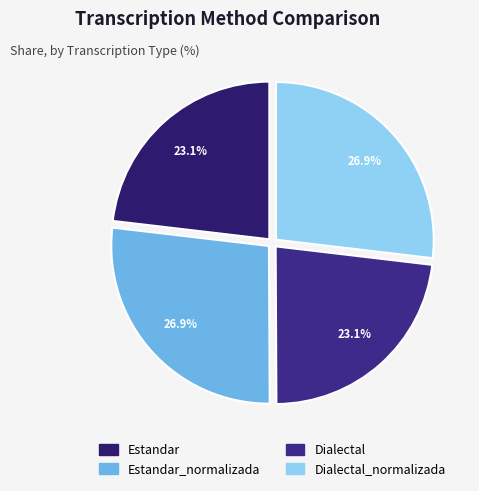

How many segments does this pie chart have?

4